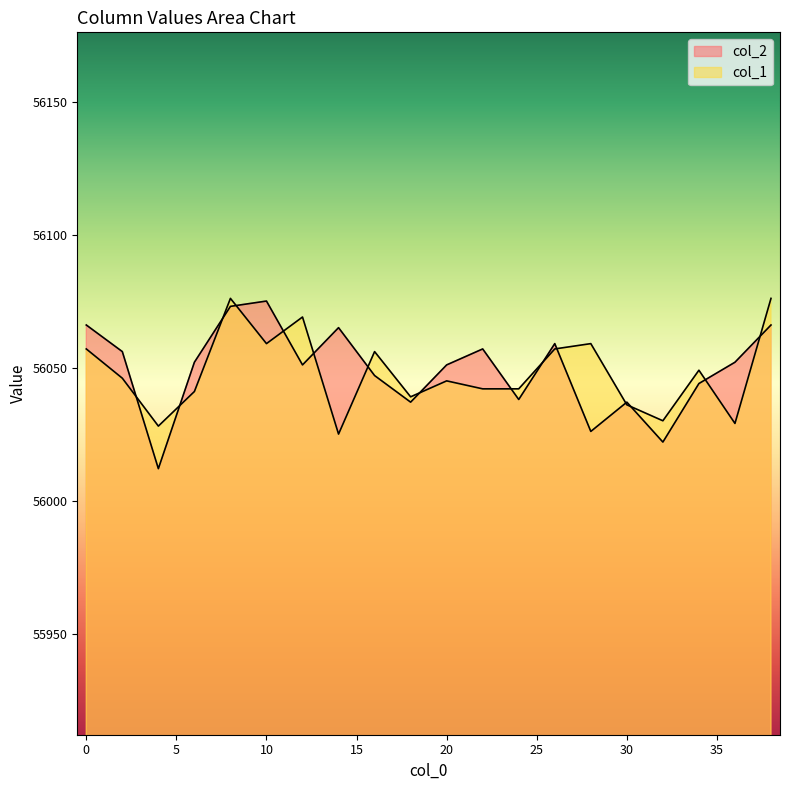

Between which two adjacent categories do col_1 and col_2 first intersect?

3 and 4